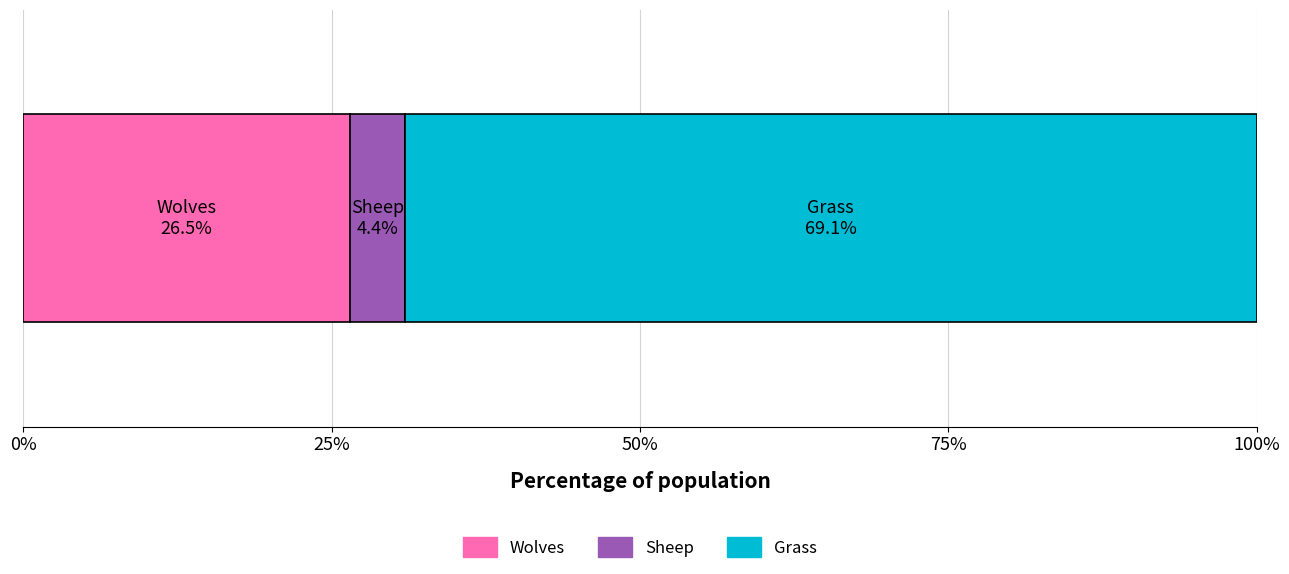

What is the highest value of the Wolves series?

26.5